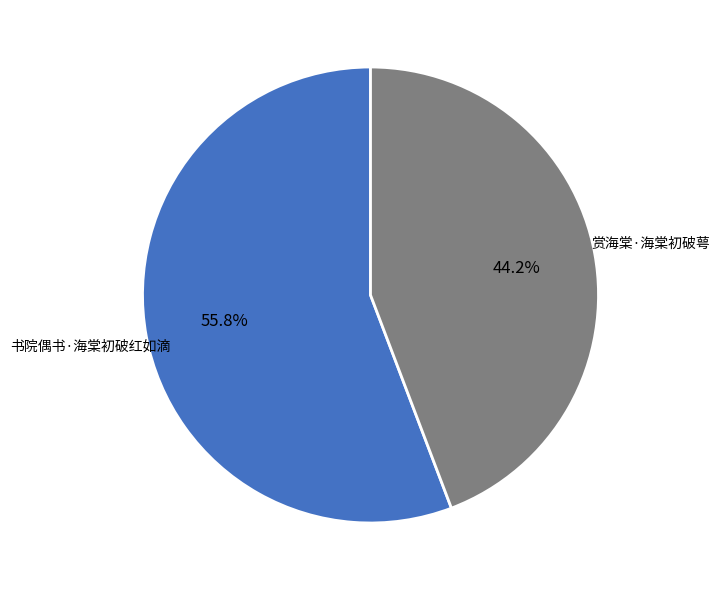

True or false: 书院偶书·海棠初破红如滴 accounts for 56% of the total.

True